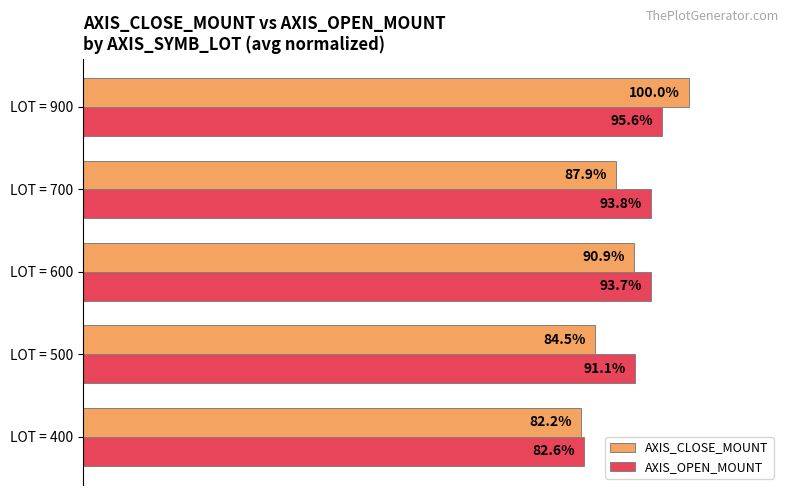

Is the value of AXIS_CLOSE_MOUNT at LOT = 600 greater than the value of AXIS_OPEN_MOUNT at LOT = 400?

Yes